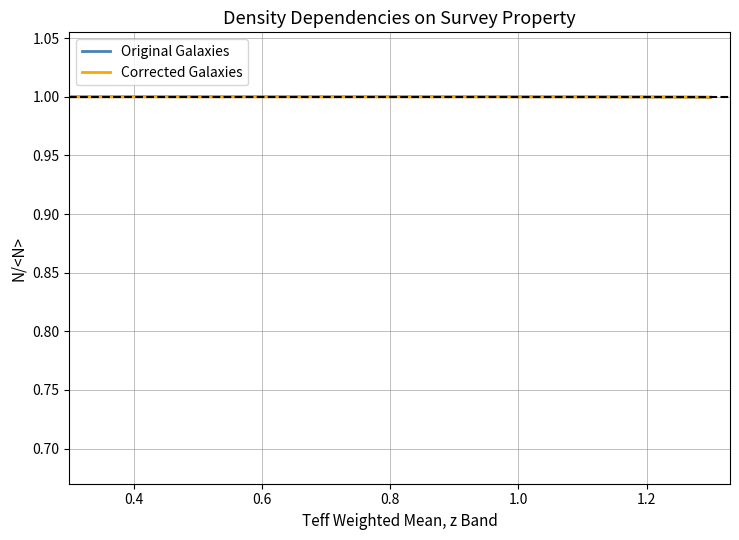

What is the greatest value displayed?

1.0